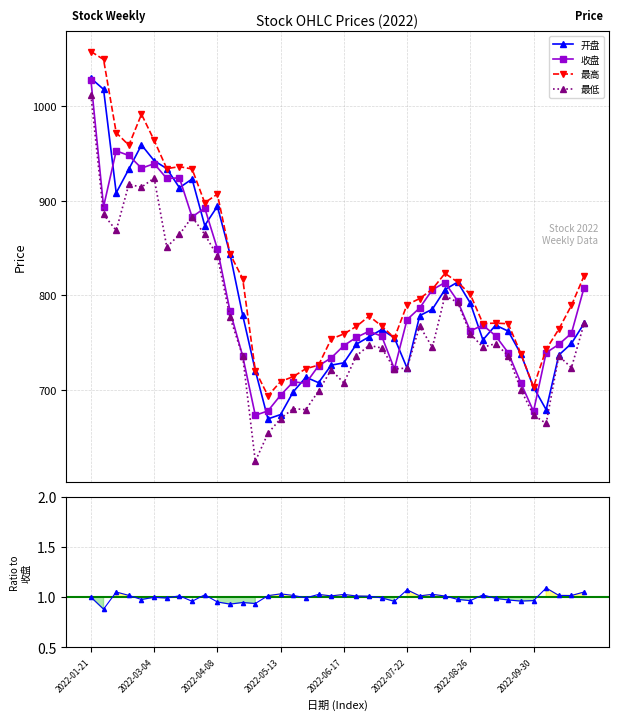

What is the highest value of the 最高 series?

1057.7